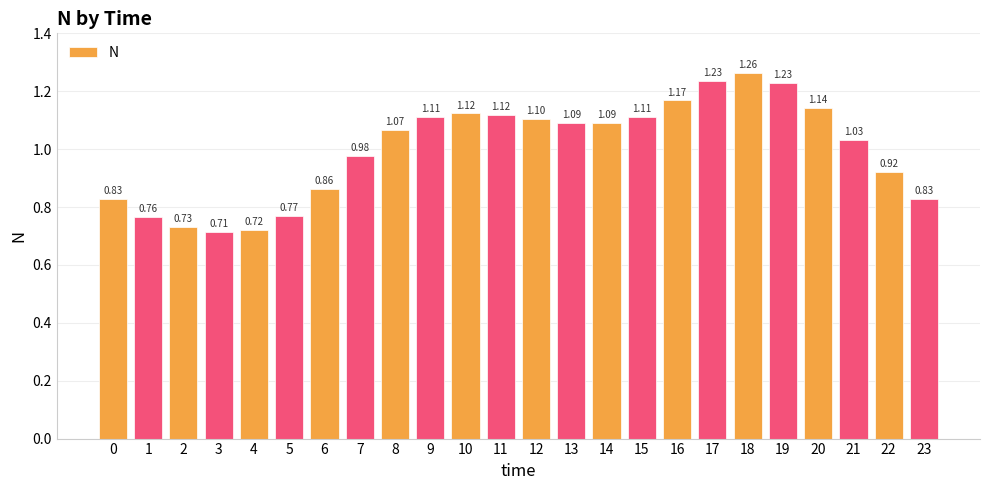

At which category does the chart reach its peak across all series?

18